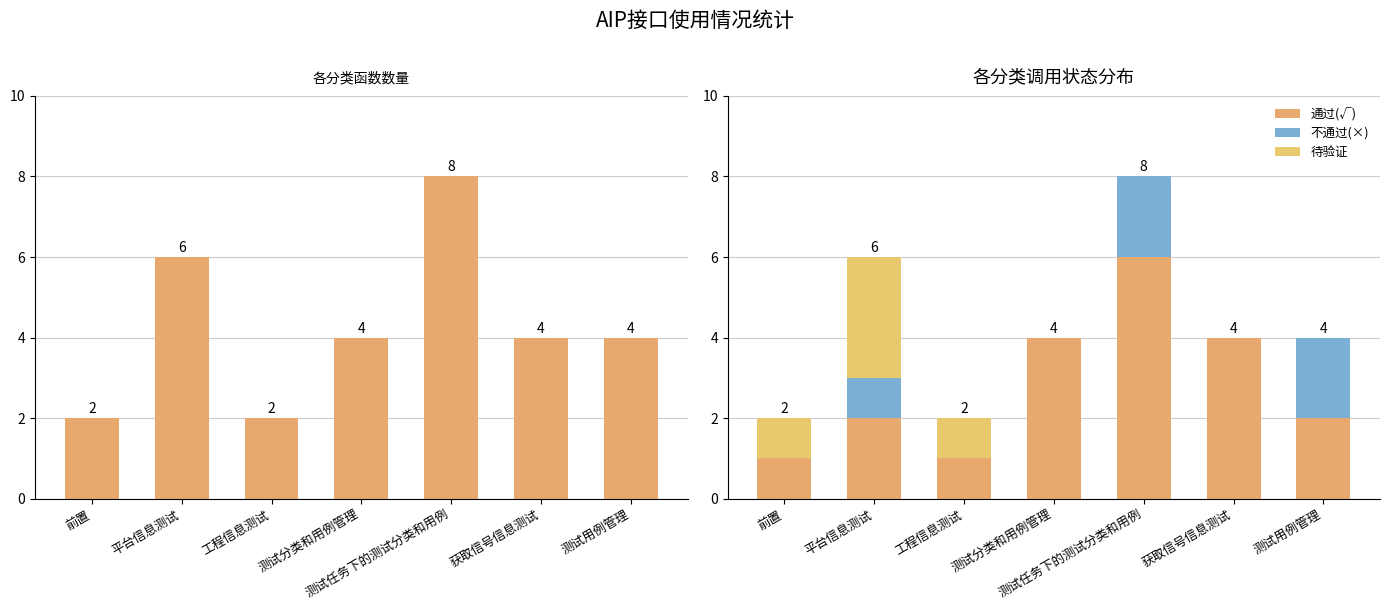

What is the total value across all series at 平台信息测试?

12